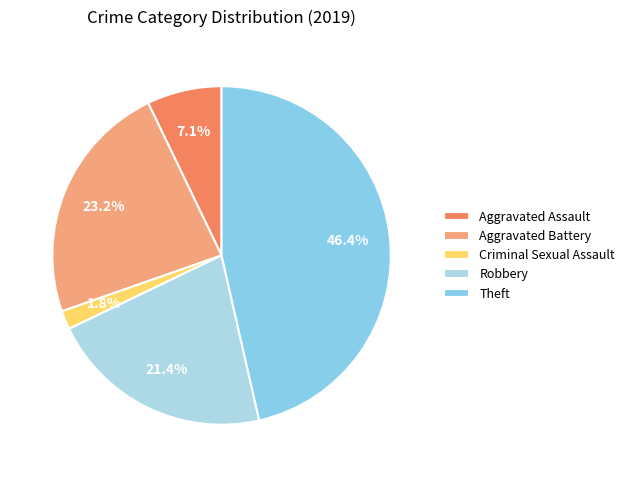

What percentage is NOT represented by Theft?

53.6%